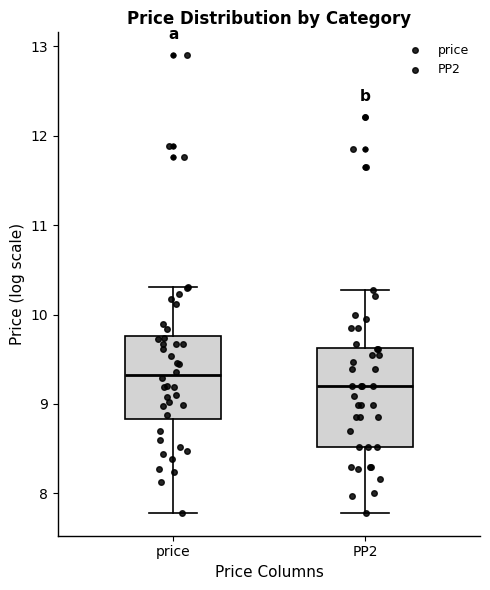

Where is the lower edge of the box for price on the y-axis? The values are not printed on the chart, so give them approximately, as read against the axis.

8.8